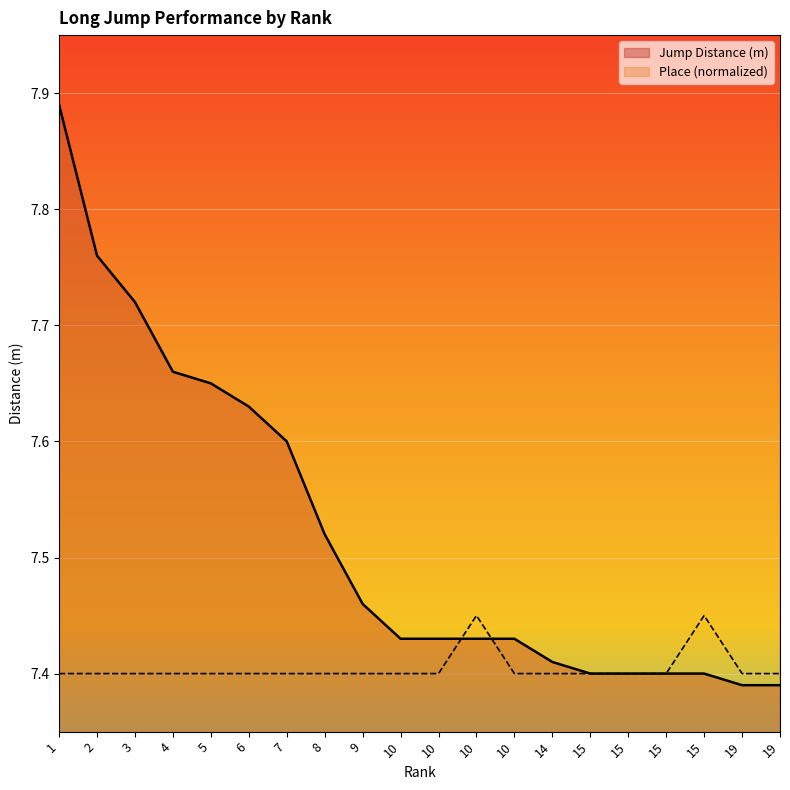

Read the Jump Distance (m) value at 10.

7.4